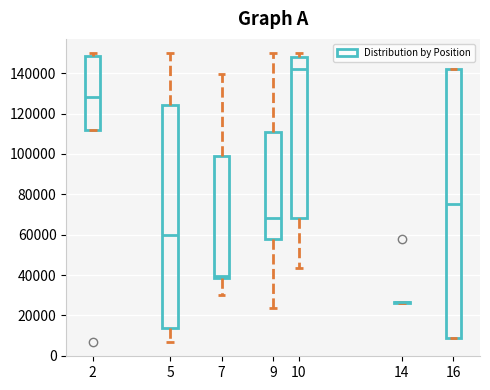

Reading left to right, read every box against the y-axis: the position of its median line, the range the box covers, and the ends of its whiskers. The values are not printed on the chart, so give them approximately, as read against the axis.

2: median 128000, box 112000 to 148000, whiskers 112000 to 150000
5: median 60000, box 14000 to 124000, whiskers 6000 to 150000
7: median 40000, box 38000 to 98000, whiskers 30000 to 140000
9: median 68000, box 58000 to 112000, whiskers 24000 to 150000
10: median 142000, box 68000 to 148000, whiskers 44000 to 150000
14: box collapsed to a line at 26000, whiskers 26000 to 26000
16: median 76000, box 8000 to 142000, whiskers 8000 to 142000